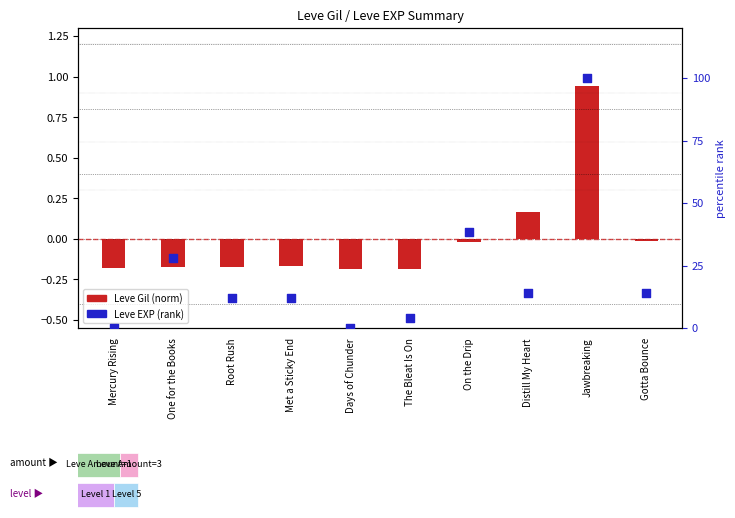

Which series reaches the maximum Y coordinate?

Leve EXP (rank)